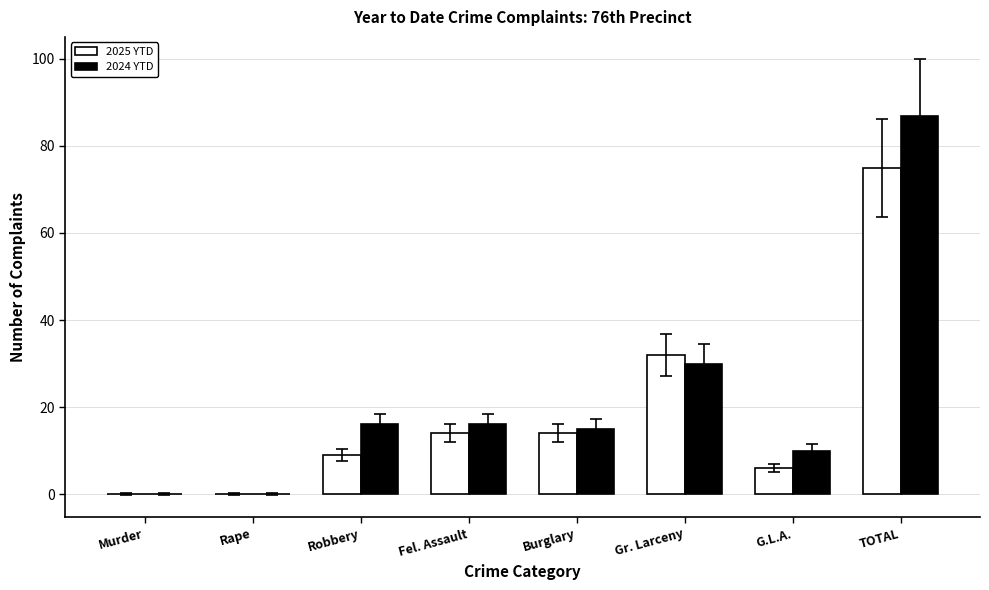

What is the difference between the 2025 YTD values at Murder and TOTAL?

75